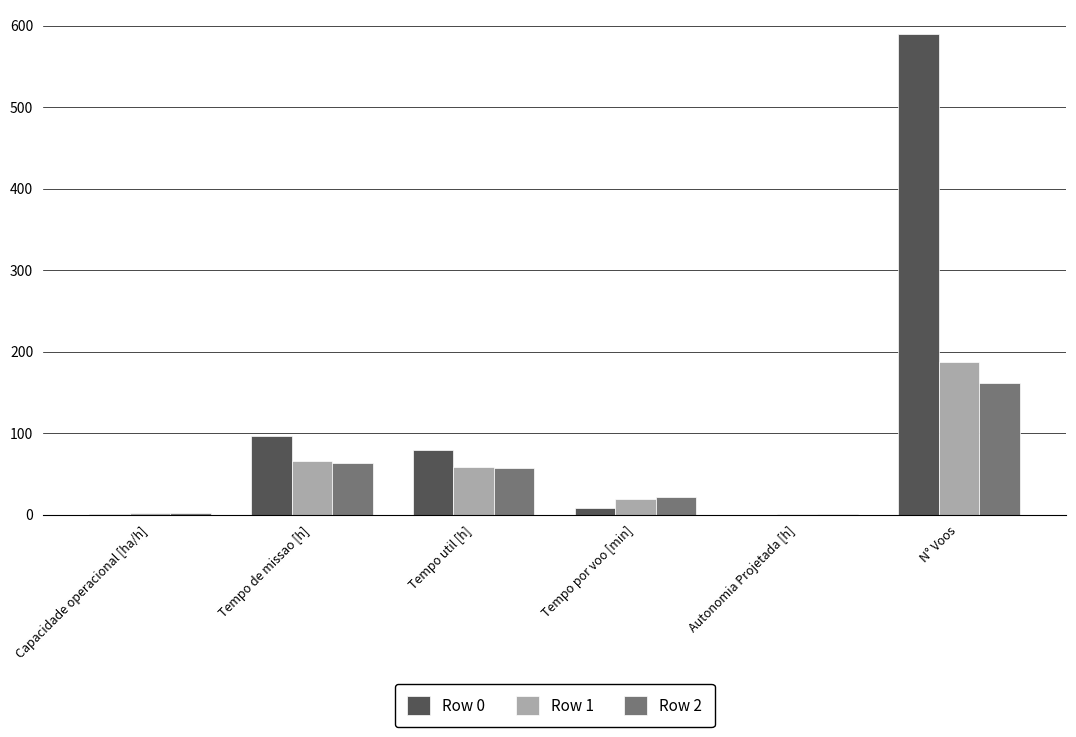

What is the highest value of the Row 2 series?

161.0